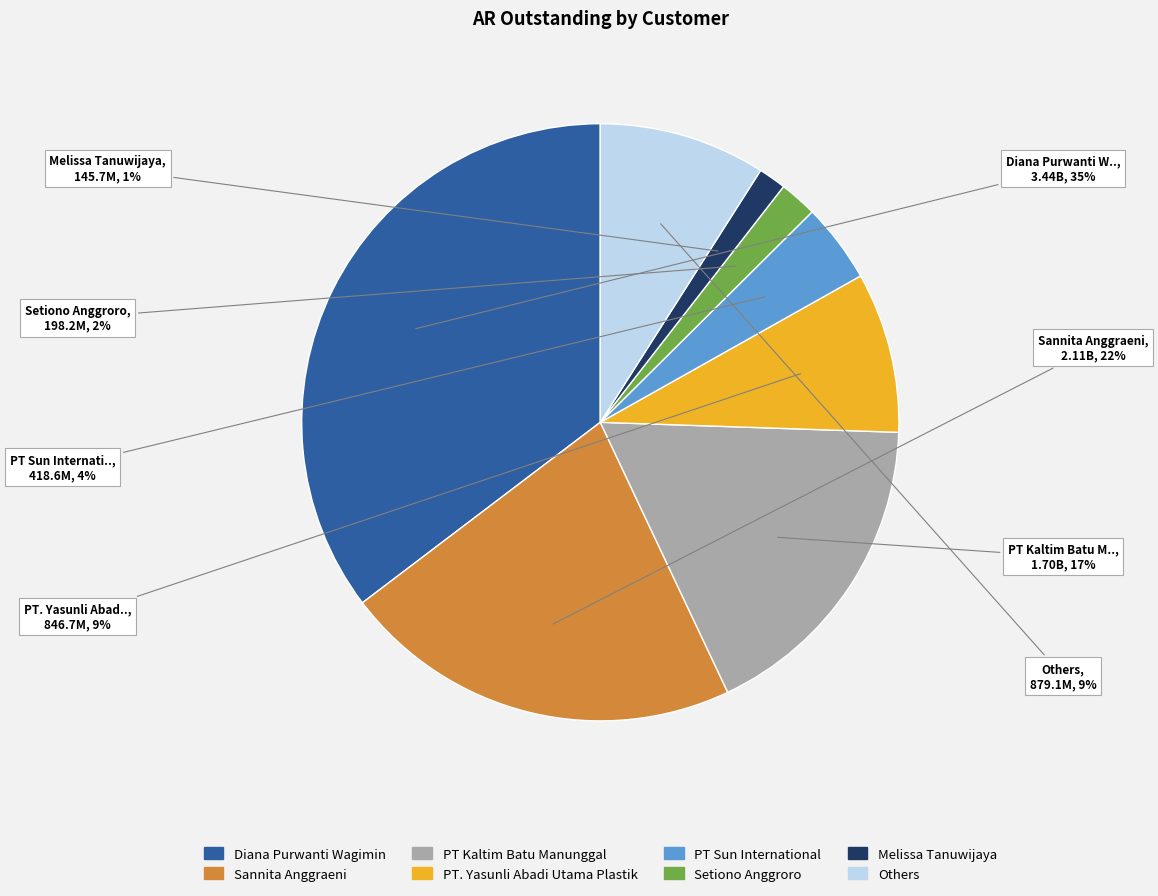

Does any single category account for the majority?

No